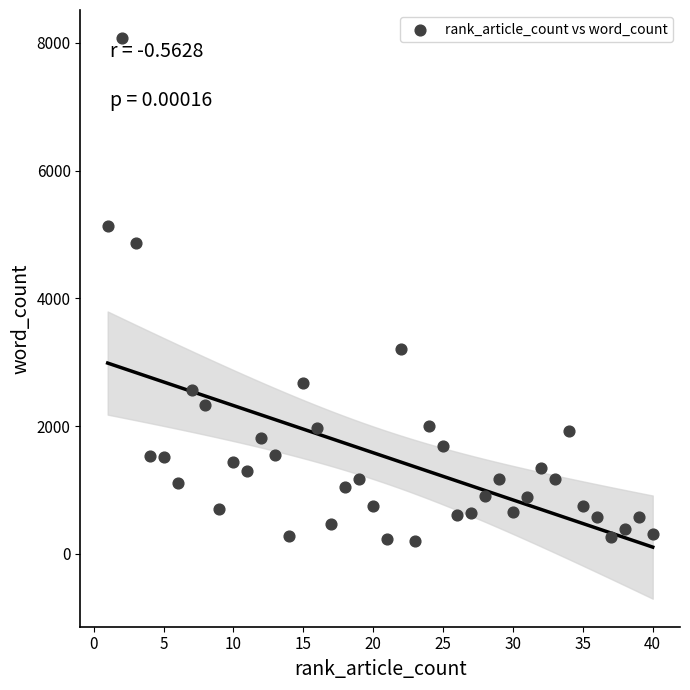

What is the range of X values (max minus min)?

39